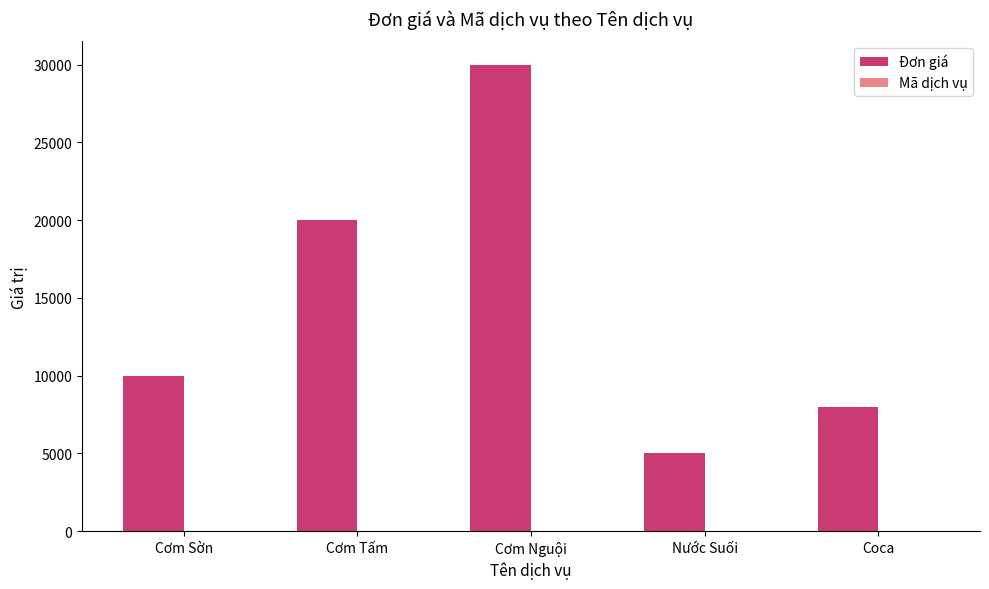

Where is Đơn giá nearest to the value 17500?

Cơm Tấm